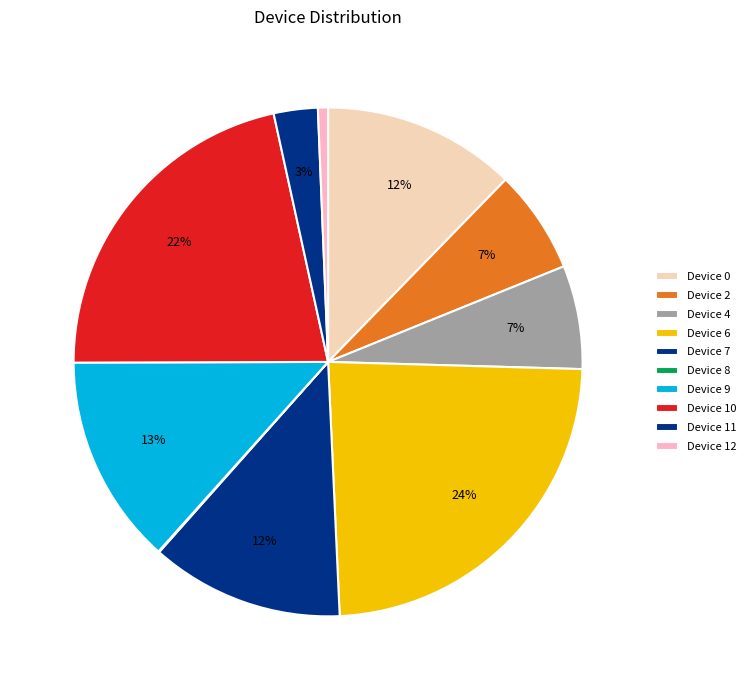

What percentage do Device 4 and Device 12 together represent?

7.2%